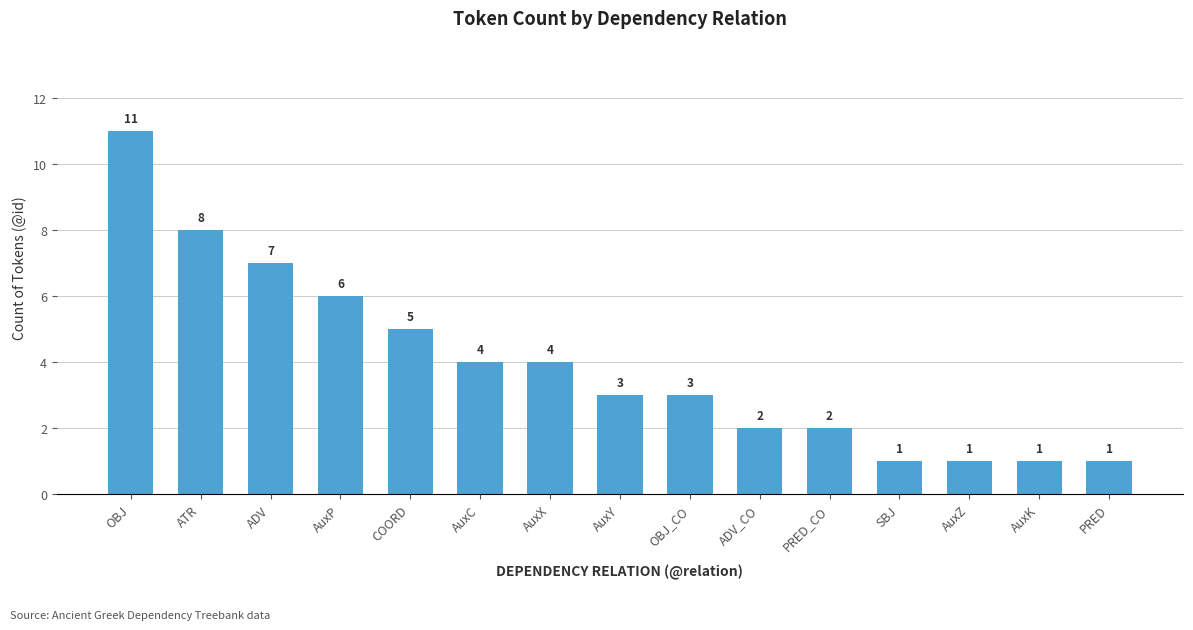

Where is the data nearest to the value 6?

AuxP